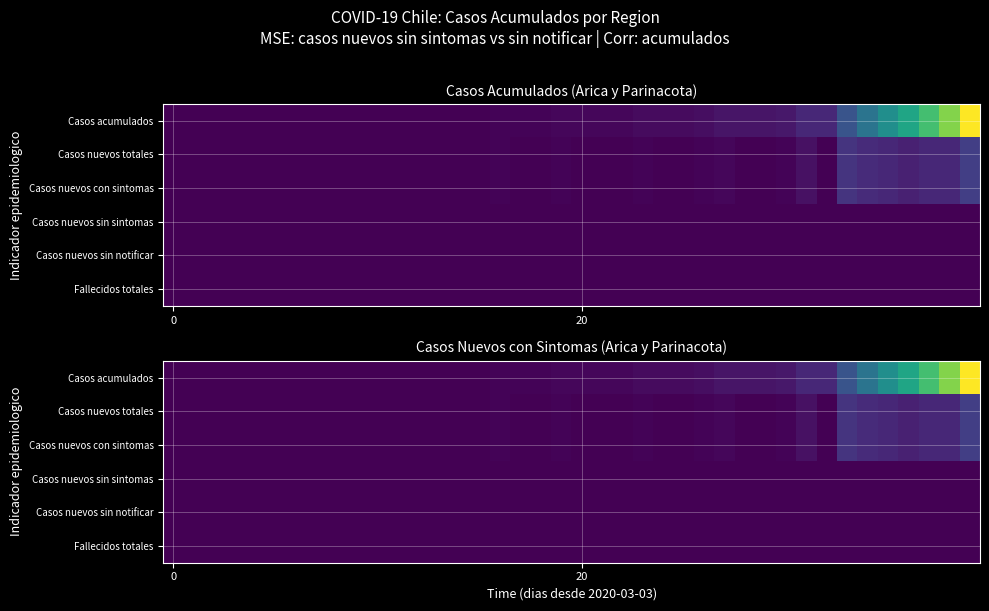

Which series has the widest spread of values?

Casos acumulados